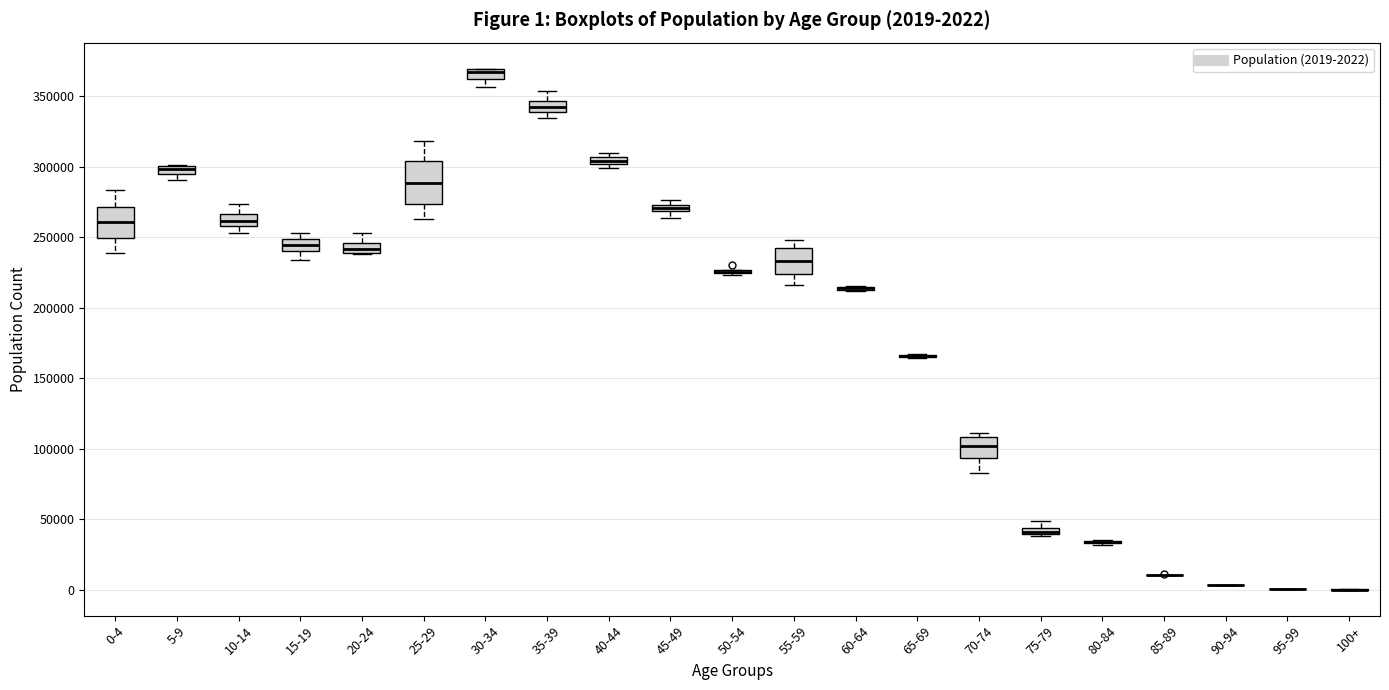

Which box is the tallest, from its lower edge to its upper edge?

25-29